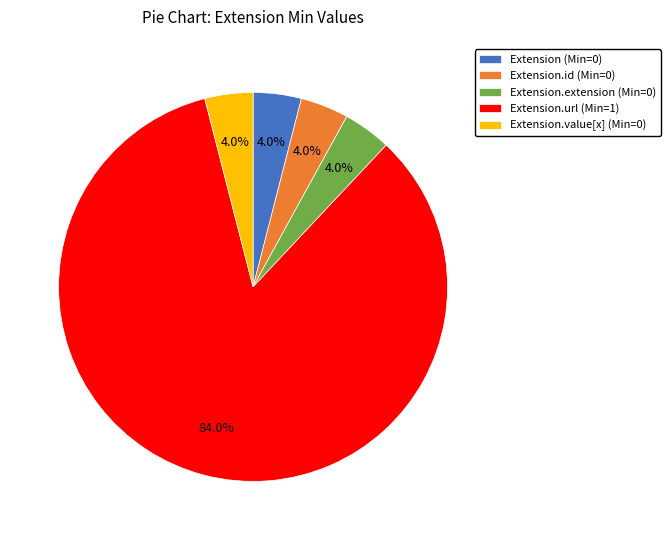

Which slice is the largest?

Extension.url (Min=1)